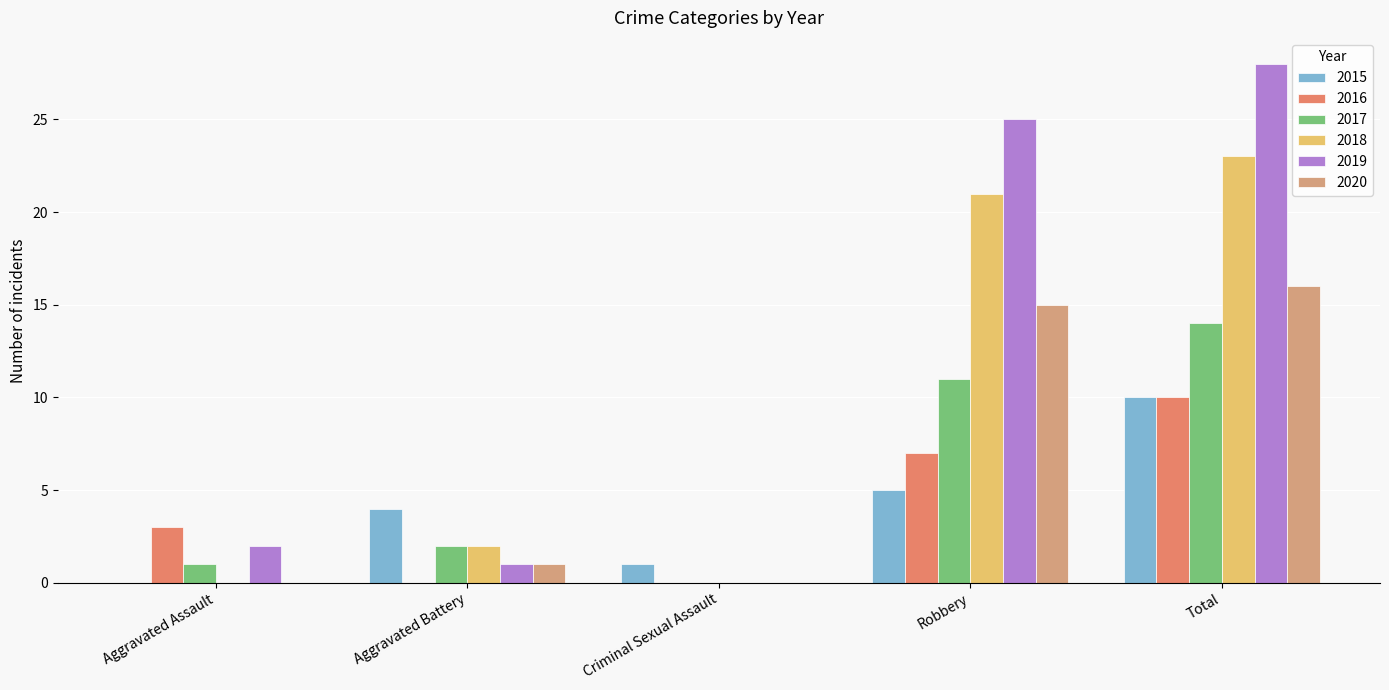

What is the difference between the 2018 values at Aggravated Battery and Robbery?

19